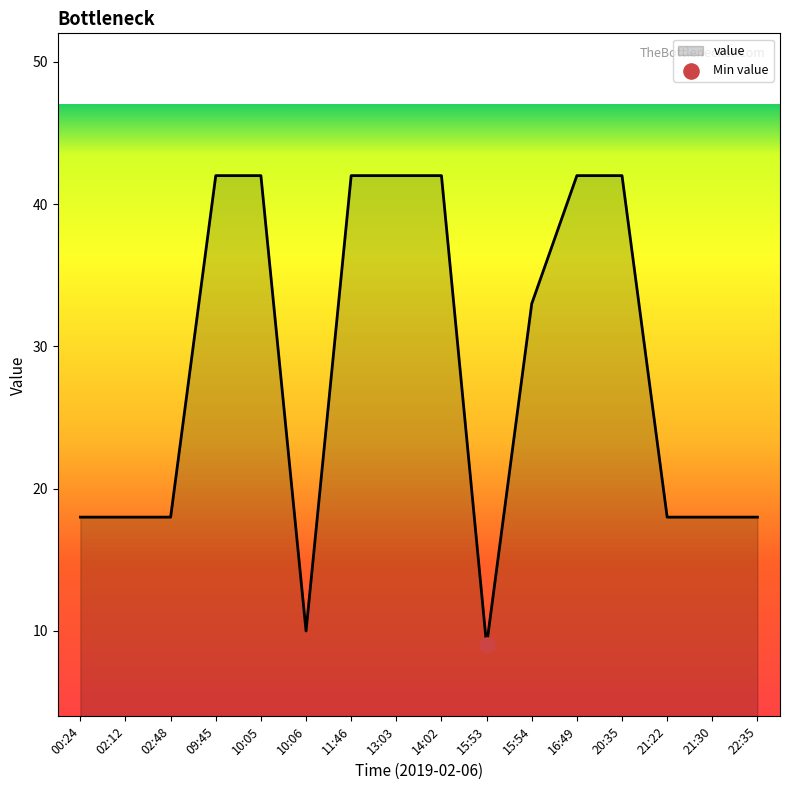

What is the ratio of the value at 10:05 to the value at 16:49?

1.0